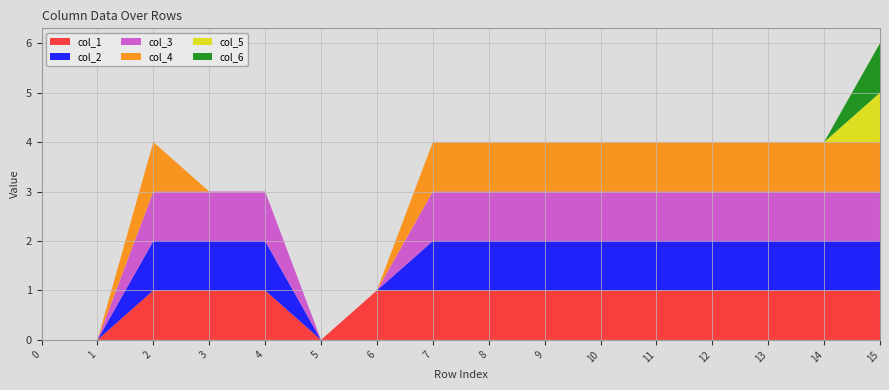

Reading right to left, what are all the values shown in this chart?

col_1: 15=1	14=1	13=1	12=1	11=1	10=1	9=1	8=1	7=1	6=1	5=0	4=1	3=1	2=1	1=0	0=0
col_2: 15=1	14=1	13=1	12=1	11=1	10=1	9=1	8=1	7=1	6=0	5=0	4=1	3=1	2=1	1=0	0=0
col_3: 15=1	14=1	13=1	12=1	11=1	10=1	9=1	8=1	7=1	6=0	5=0	4=1	3=1	2=1	1=0	0=0
col_4: 15=1	14=1	13=1	12=1	11=1	10=1	9=1	8=1	7=1	6=0	5=0	4=0	3=0	2=1	1=0	0=0
col_5: 15=1	14=0	13=0	12=0	11=0	10=0	9=0	8=0	7=0	6=0	5=0	4=0	3=0	2=0	1=0	0=0
col_6: 15=1	14=0	13=0	12=0	11=0	10=0	9=0	8=0	7=0	6=0	5=0	4=0	3=0	2=0	1=0	0=0